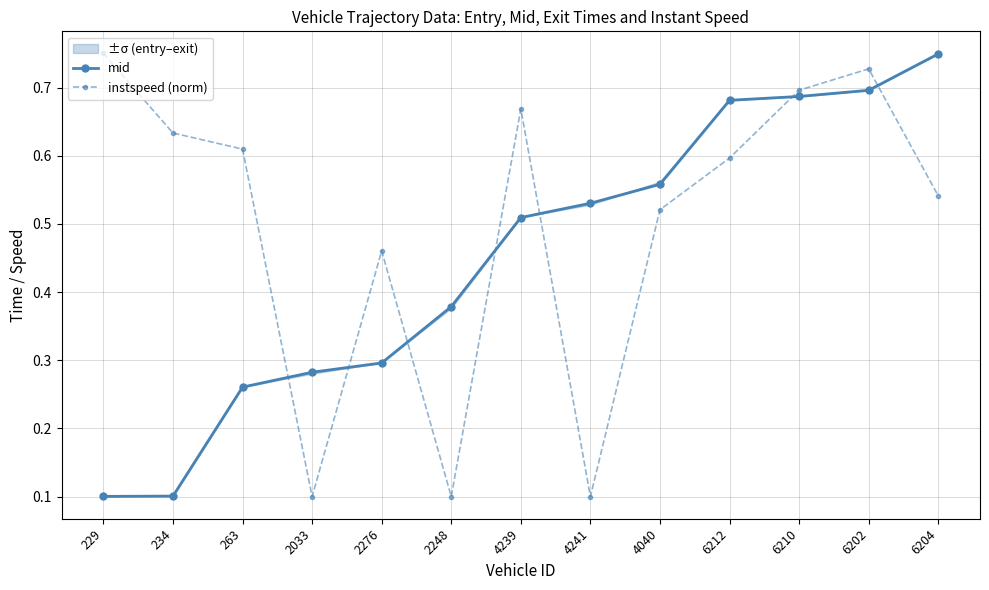

Count the number of data series in this chart.

2